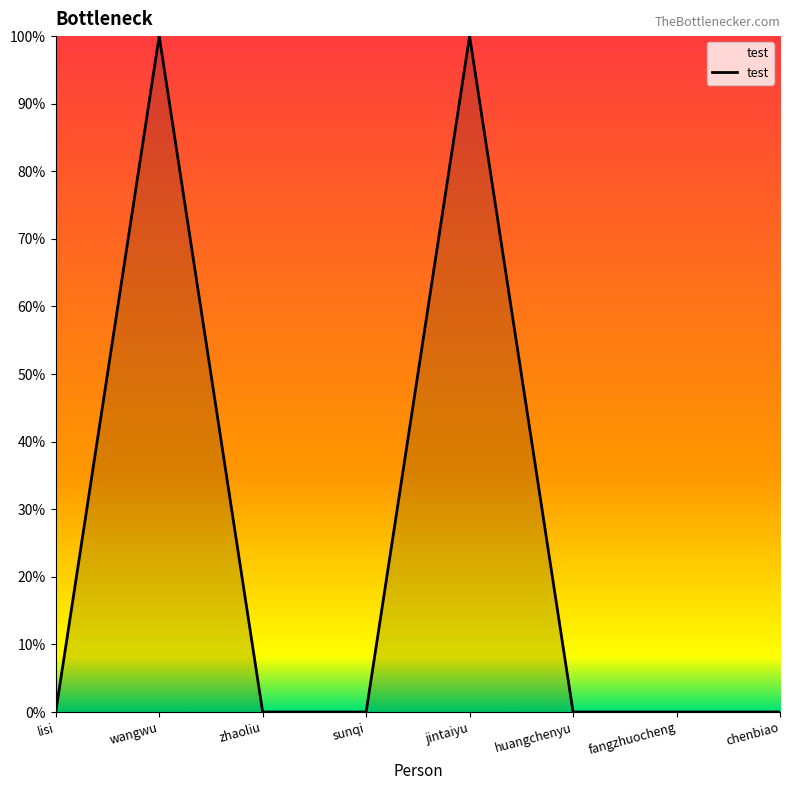

What is the greatest value displayed?

1